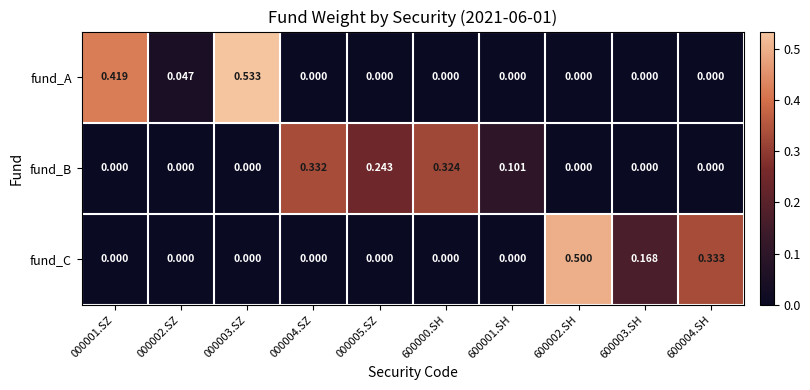

Which series changed the most between 000004.SZ and 600002.SH?

fund_C